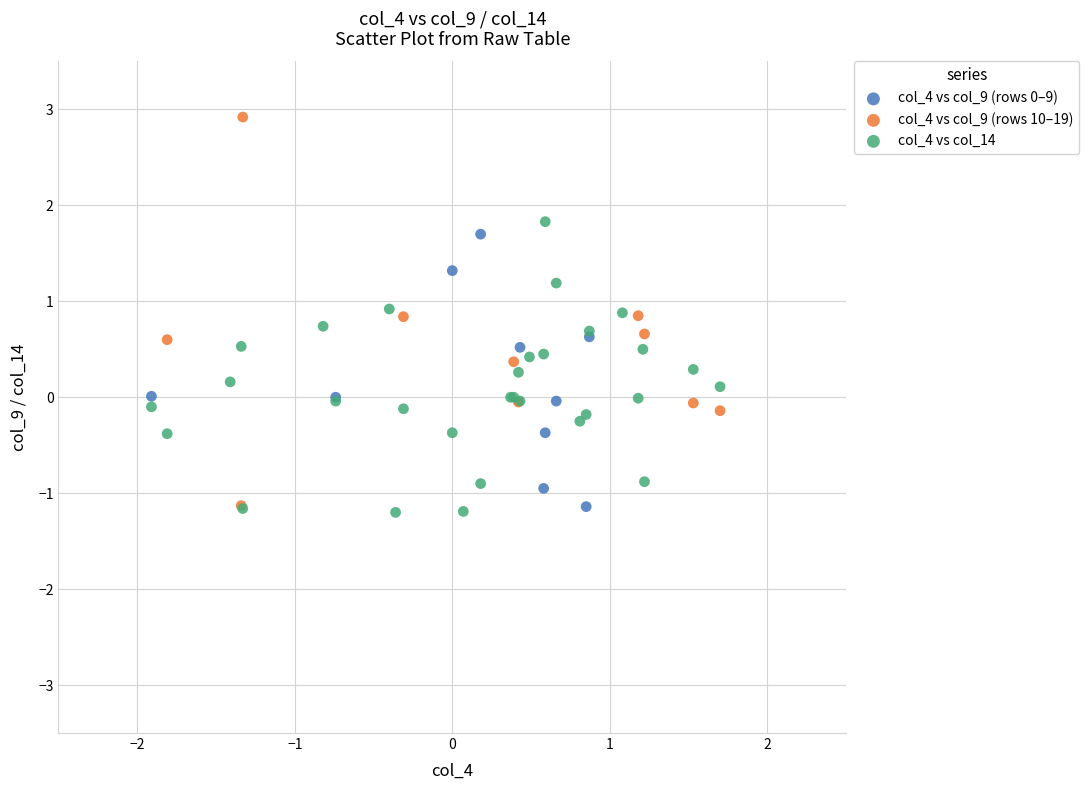

Which series has the widest spread of Y values?

col_4 vs col_9 (rows 10–19)